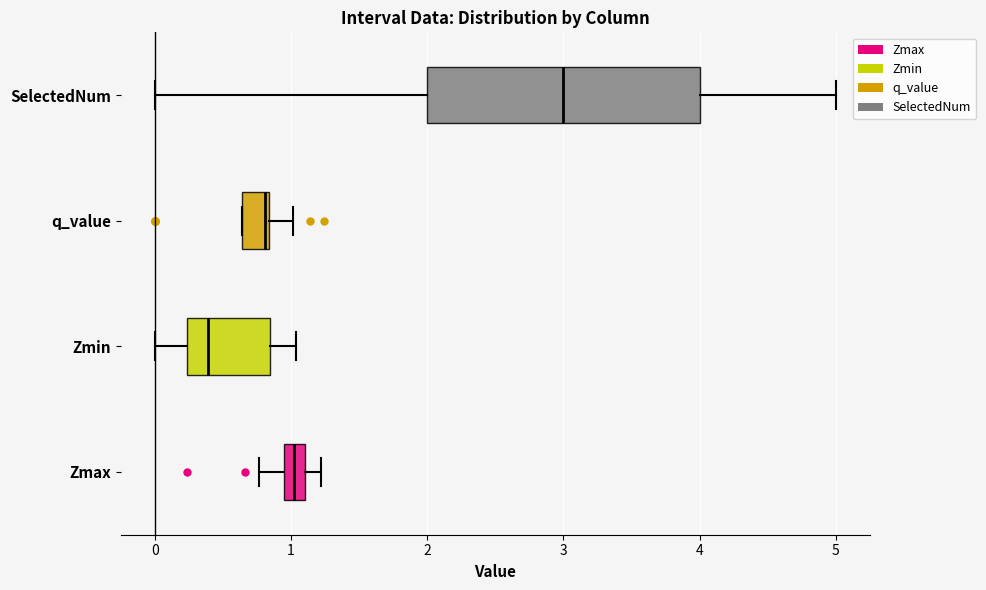

Reading bottom to top, transcribe this box plot: for each box, give where its median line is, the range the box spans, and where its two whiskers end, as read against the x-axis. The values are not printed on the chart, so give them approximately, as read against the axis.

Zmax: median 1.0, box 0.9 to 1.1, whiskers 0.8 to 1.2
Zmin: median 0.4, box 0.2 to 0.8, whiskers 0.0 to 1.0
q_value: median 0.8, box 0.6 to 0.8, whiskers 0.6 to 1.0
SelectedNum: median 3.0, box 2.0 to 4.0, whiskers 0.0 to 5.0